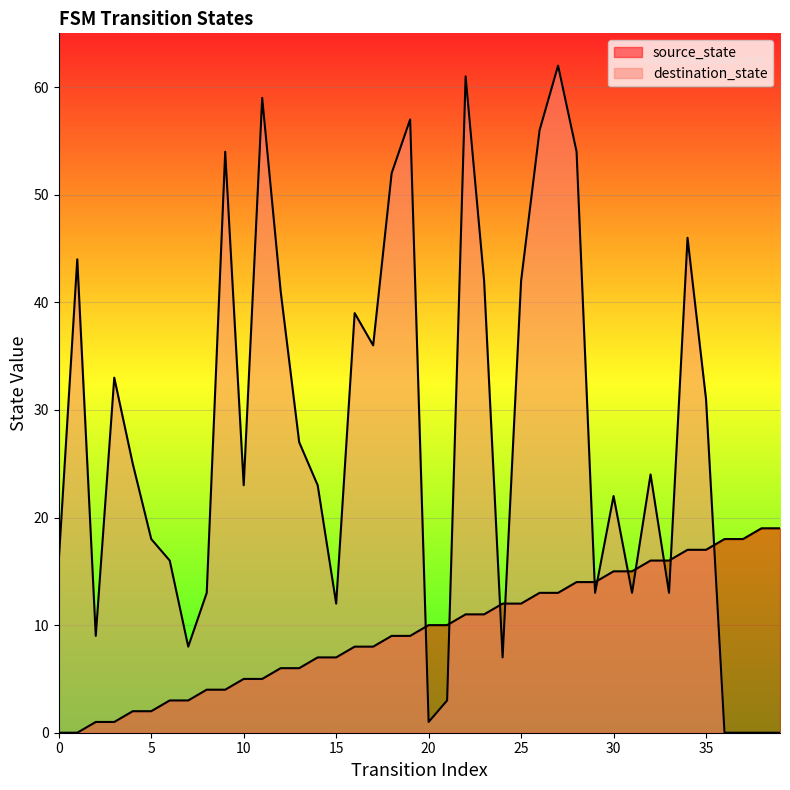

True or false: destination_state and source_state cross at least once.

True